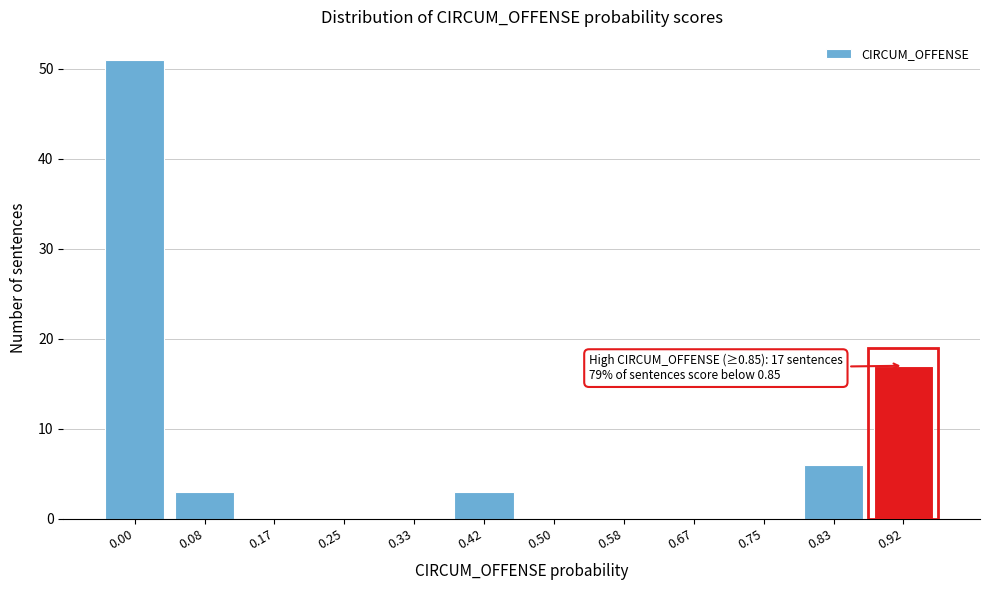

Reading right to left, what are all the values shown in this chart?

0.92=17	0.83=6	0.75=0	0.67=0	0.58=0	0.50=0	0.42=3	0.33=0	0.25=0	0.17=0	0.08=3	0.00=51